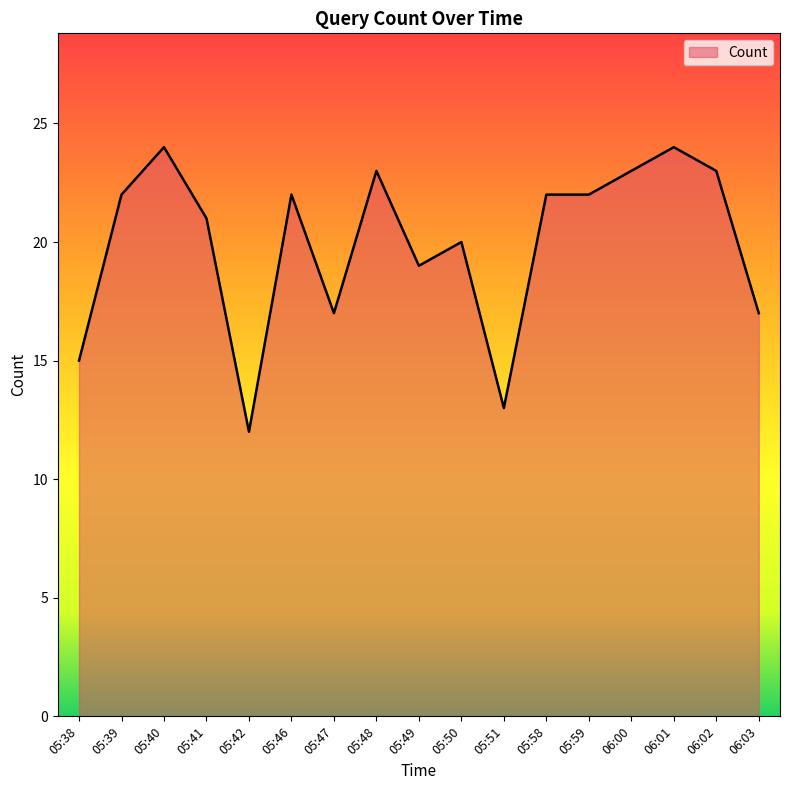

What is the change in value from 05:38 to 06:03?

+2